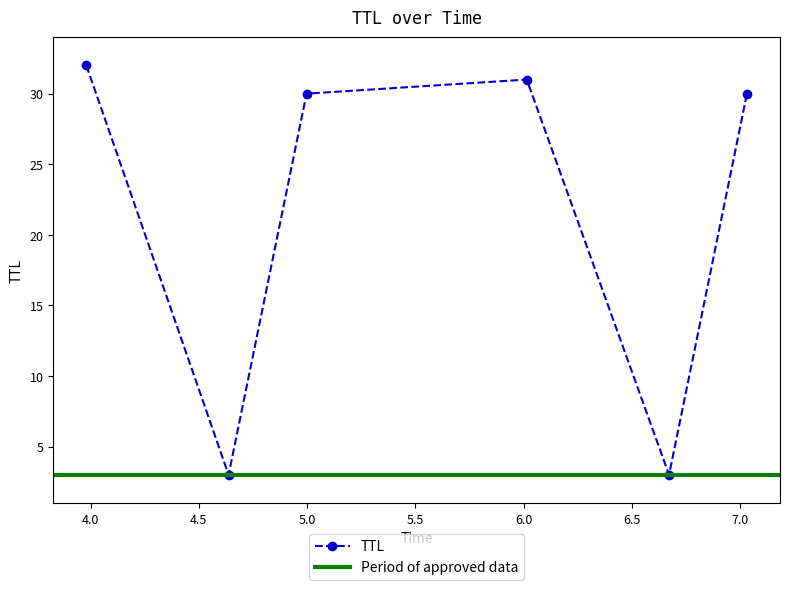

What is the sum of the values at 3.9803560776636004 and 6.013799668755382?

63